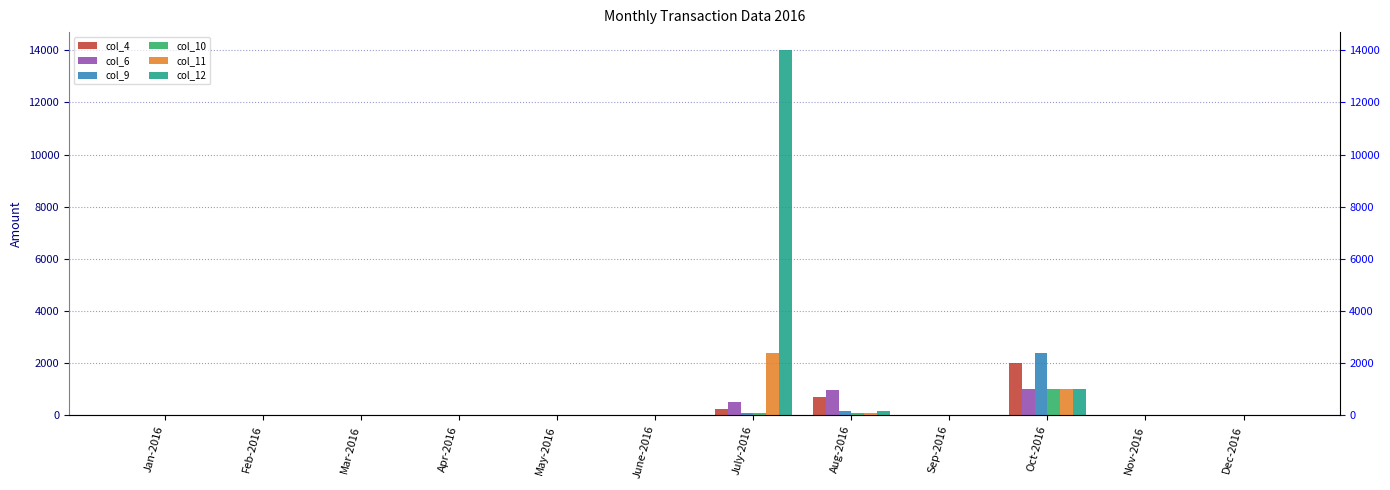

Which series changed the most between Oct-2016 and Dec-2016?

col_9